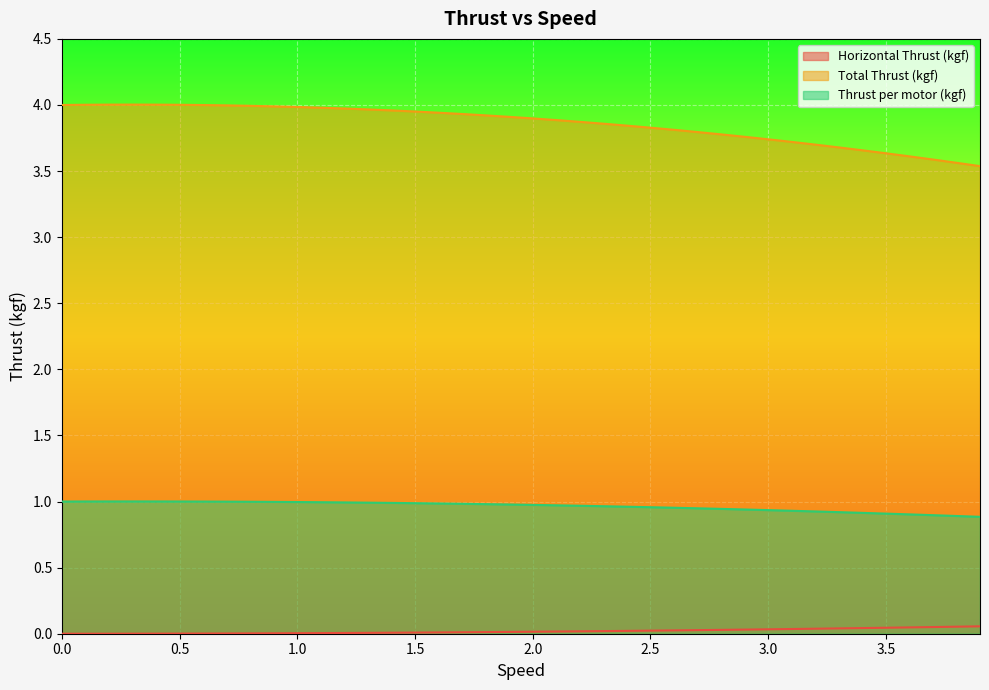

Rank the series by their maximum value, from lowest to highest.

Horizontal Thrust (kgf), Thrust per motor (kgf), Total Thrust (kgf)